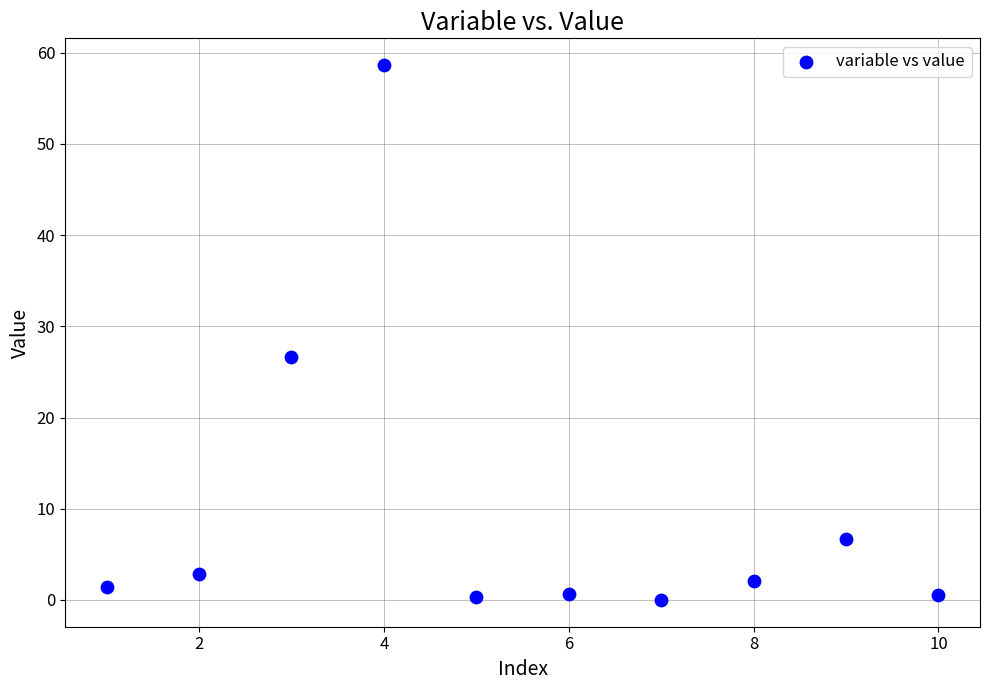

What is the average Y value?

10.0